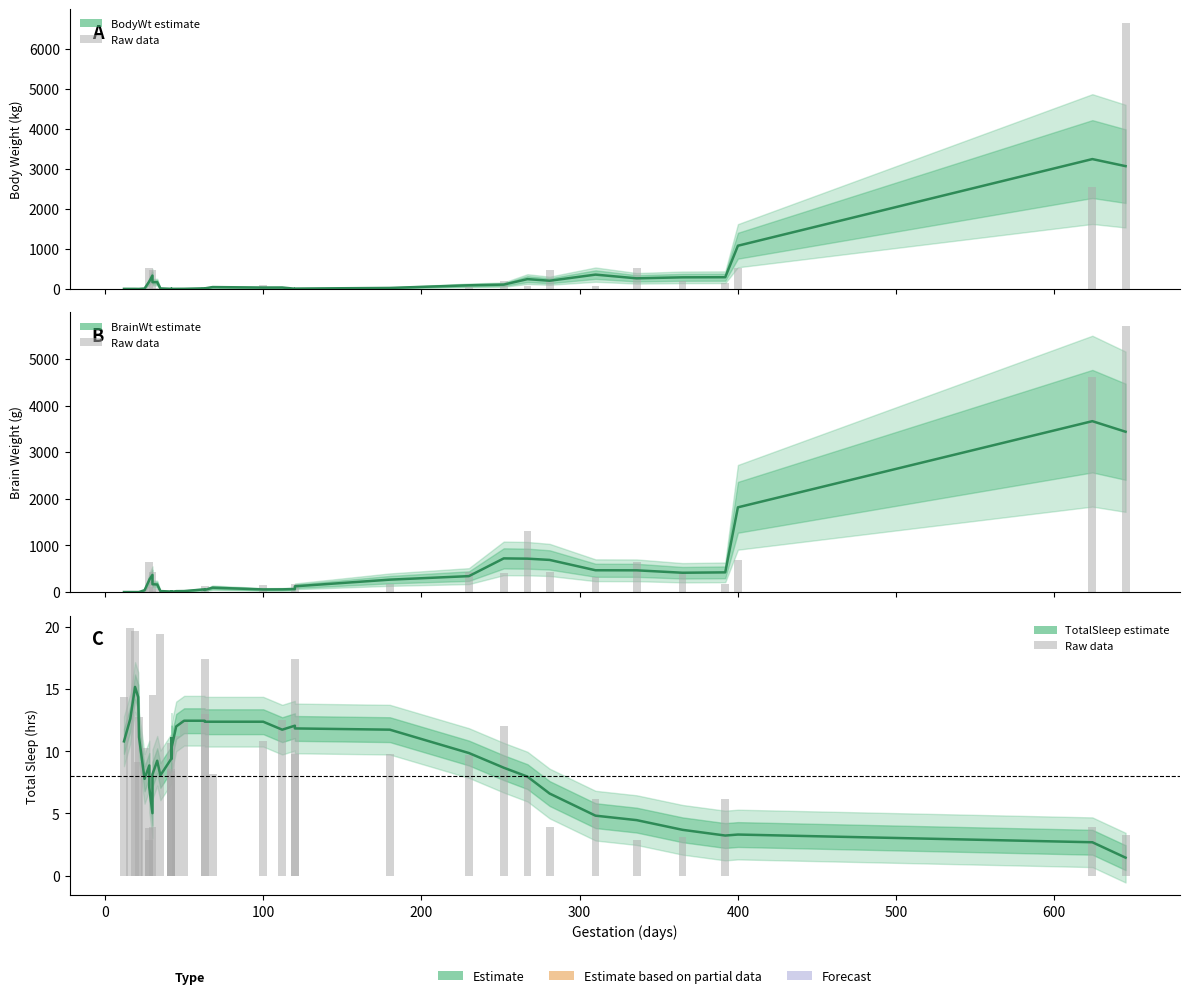

What is the difference between the maximum and second lowest values in the BodyWt series?

3243.1